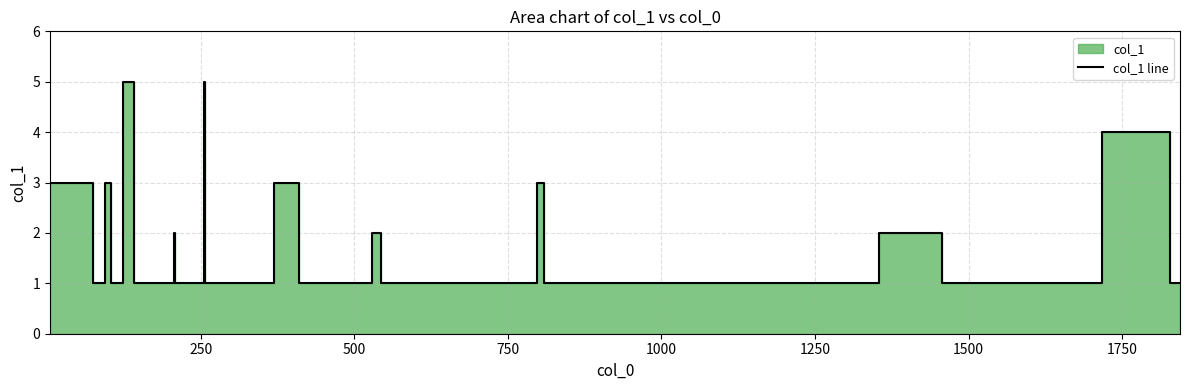

How many points are lower than both their immediate neighbors (excluding endpoints)?

2